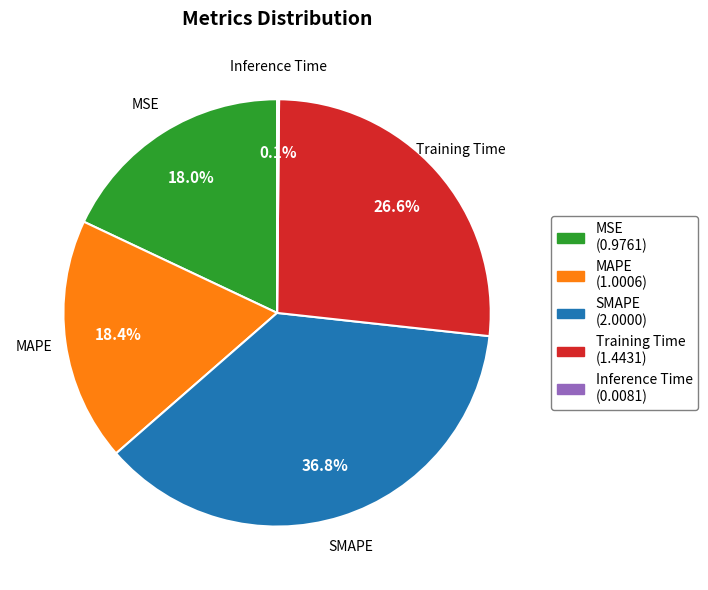

Which slice is the largest?

SMAPE